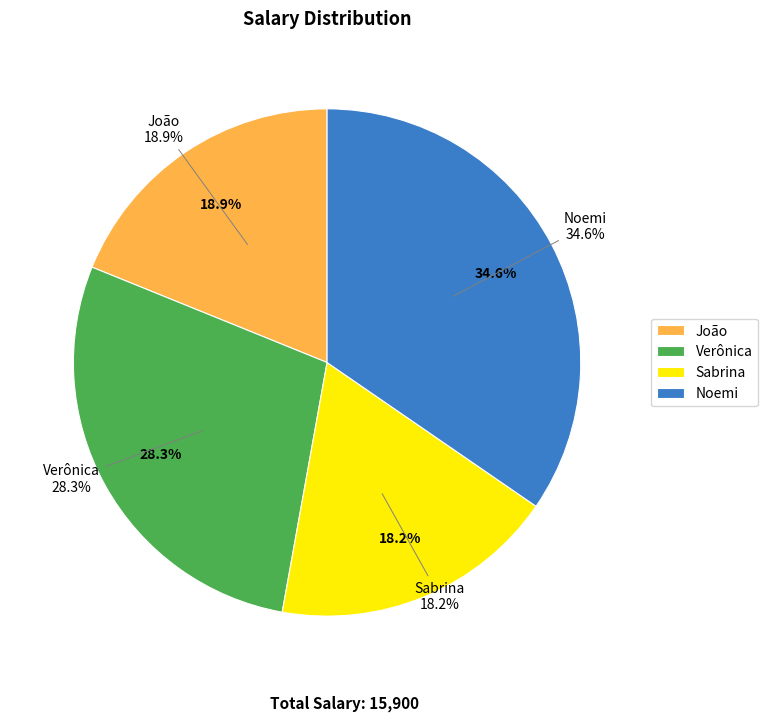

The João slice represents 11% of the pie. True or false?

False